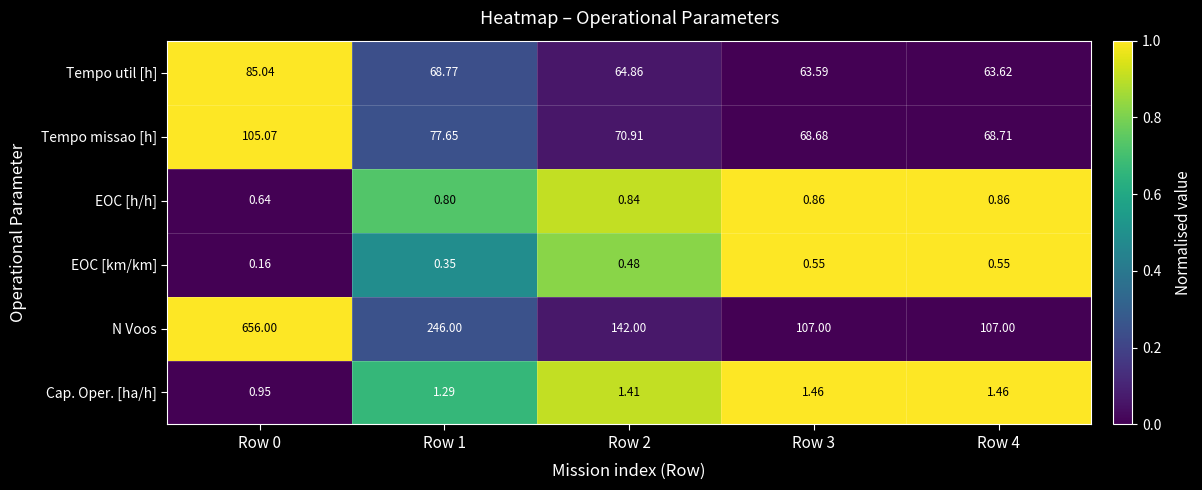

Which series has the widest spread of values?

N Voos